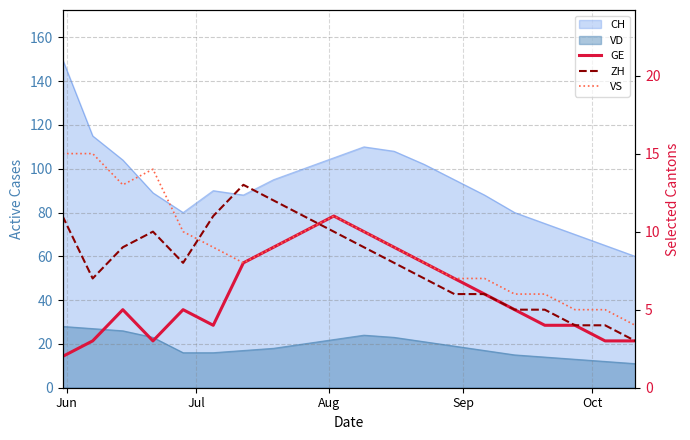

True or false: VS has a value of 22 at Sep.

False